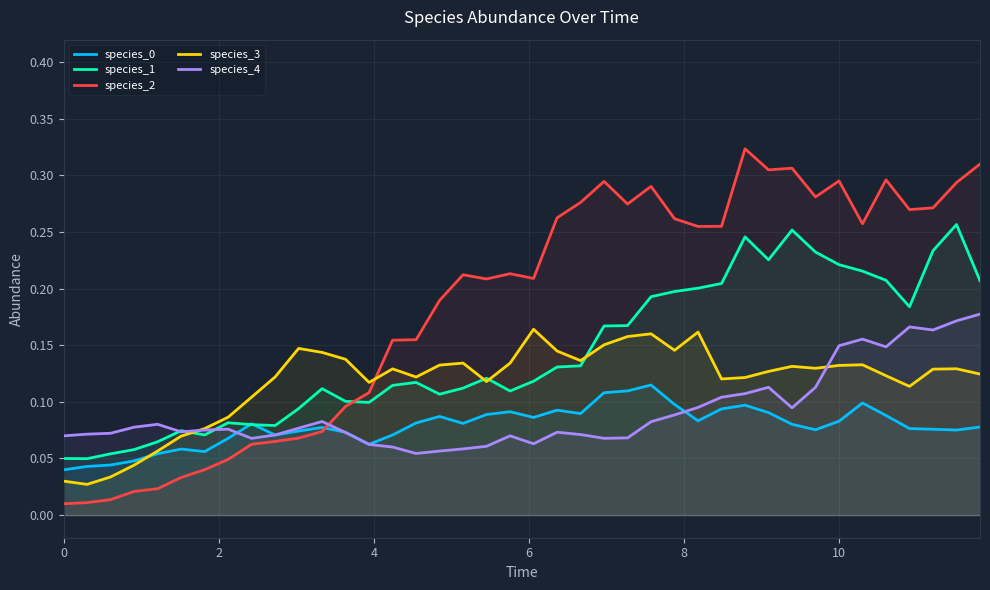

After their last crossing, which series has the higher values: species_2 or species_3?

species_2